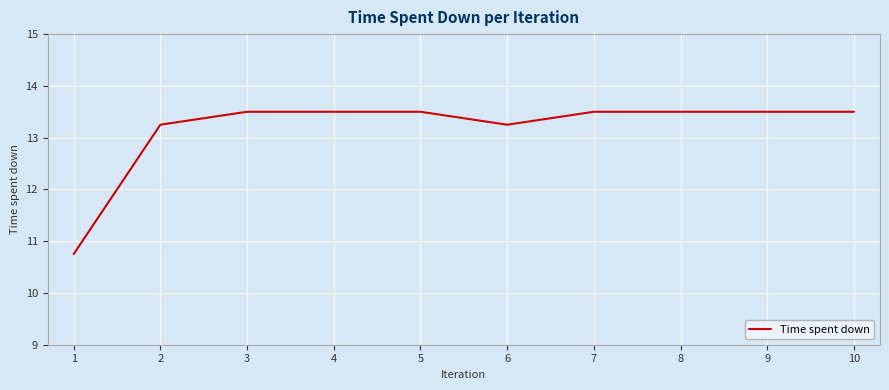

Count the number of data series in this chart.

1